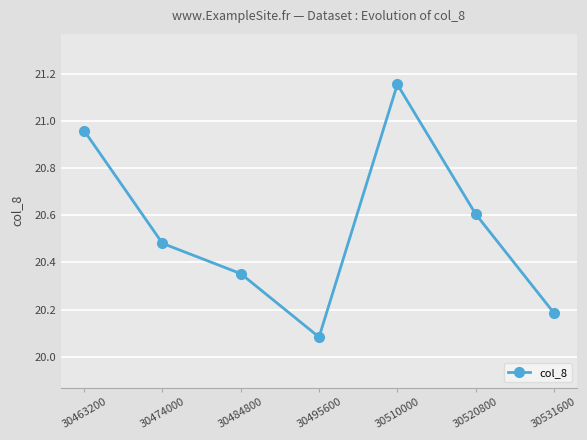

The value at 30495600 is 12.0. True or false?

False